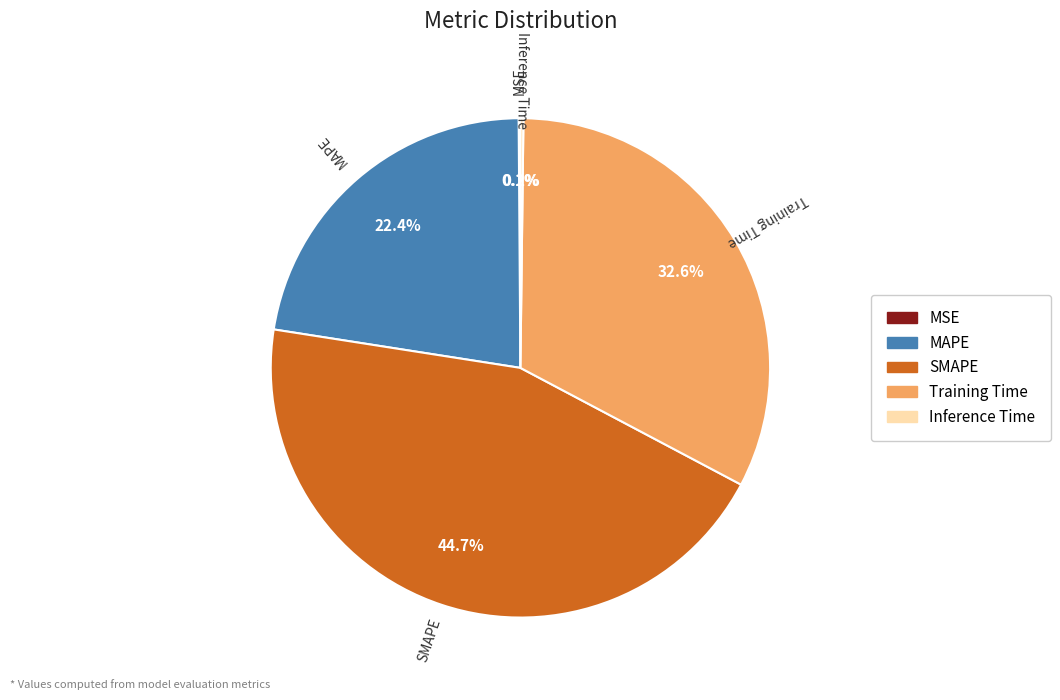

True or false: SMAPE accounts for 30% of the total.

False